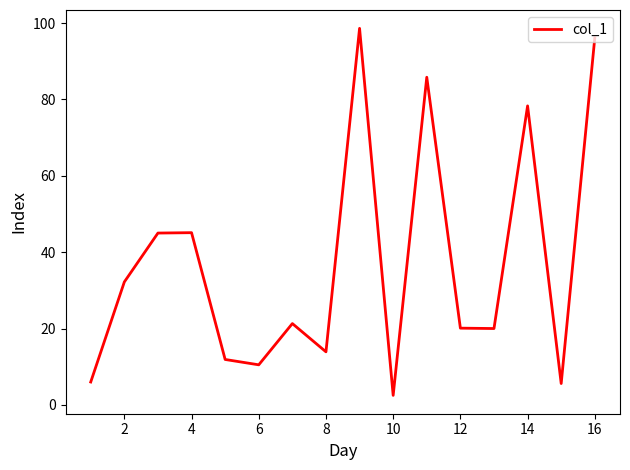

What is the difference between the maximum and minimum values?

96.1